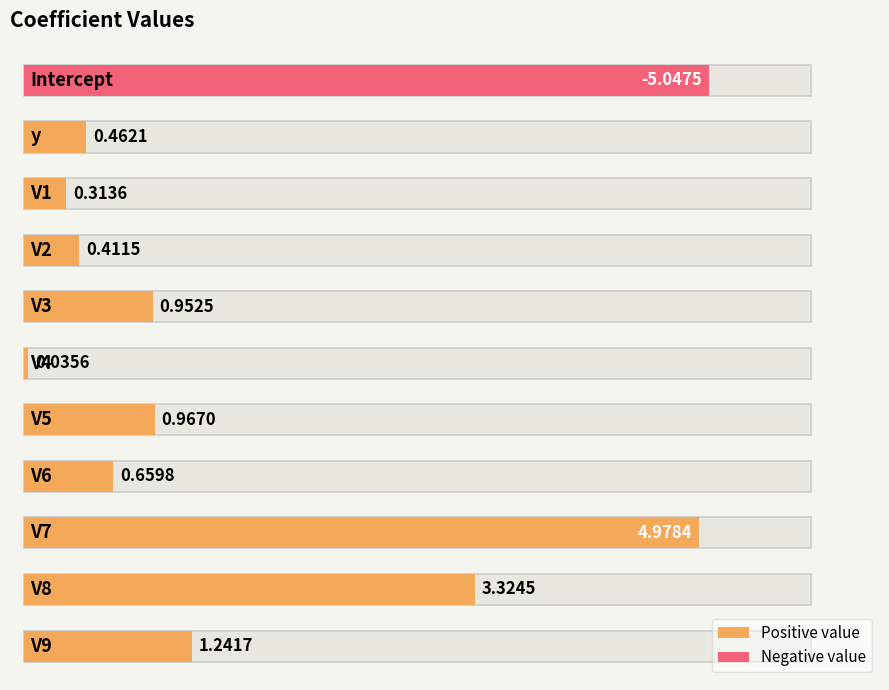

What value does the data have at V3?

1.0